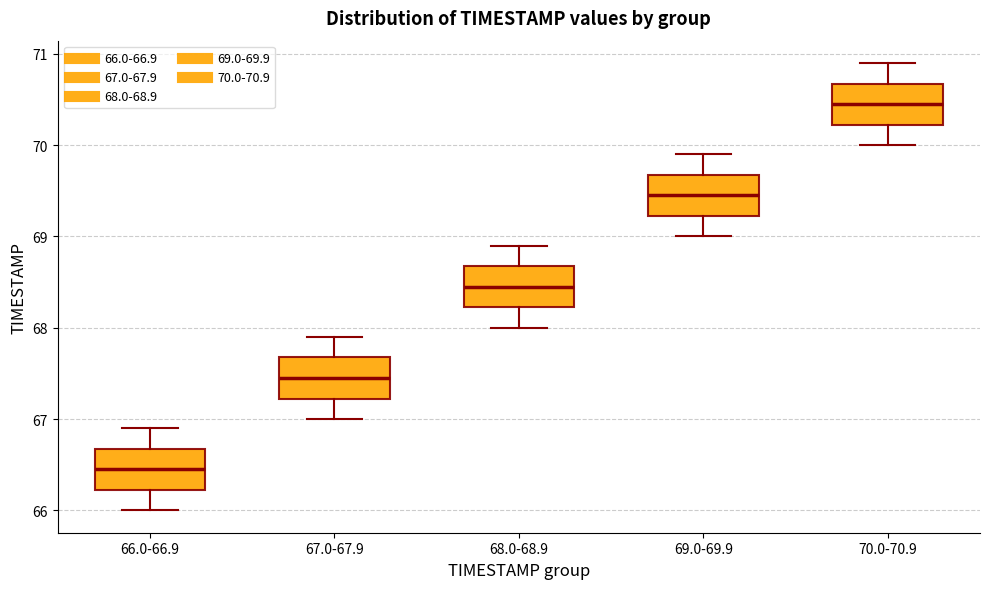

Where does the lower whisker of the box for 67.0-67.9 end on the y-axis? The values are not printed on the chart, so give them approximately, as read against the axis.

67.0